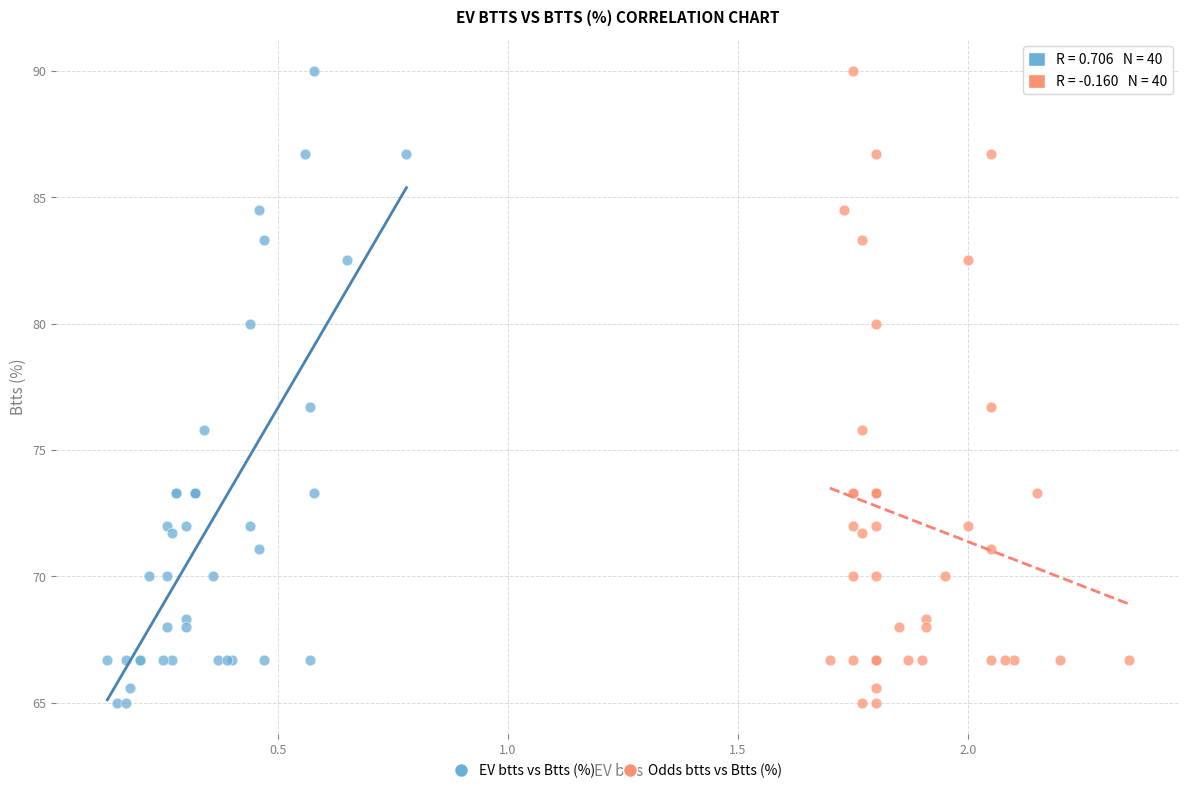

What are all the series names shown in the legend?

EV btts vs Btts (%), Odds btts vs Btts (%)